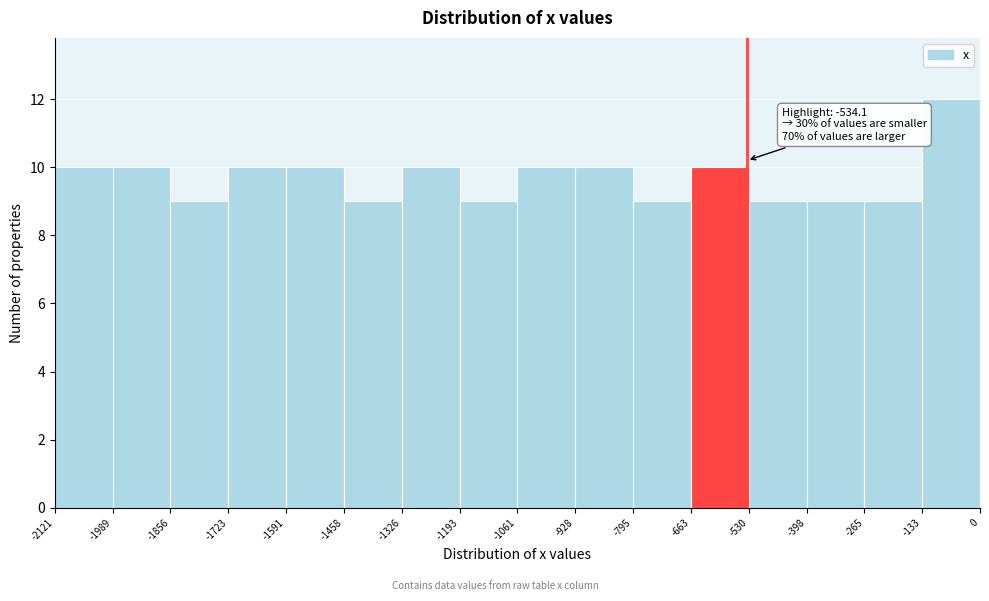

Over which range of the x-axis is the bar tallest?

-133 to 0